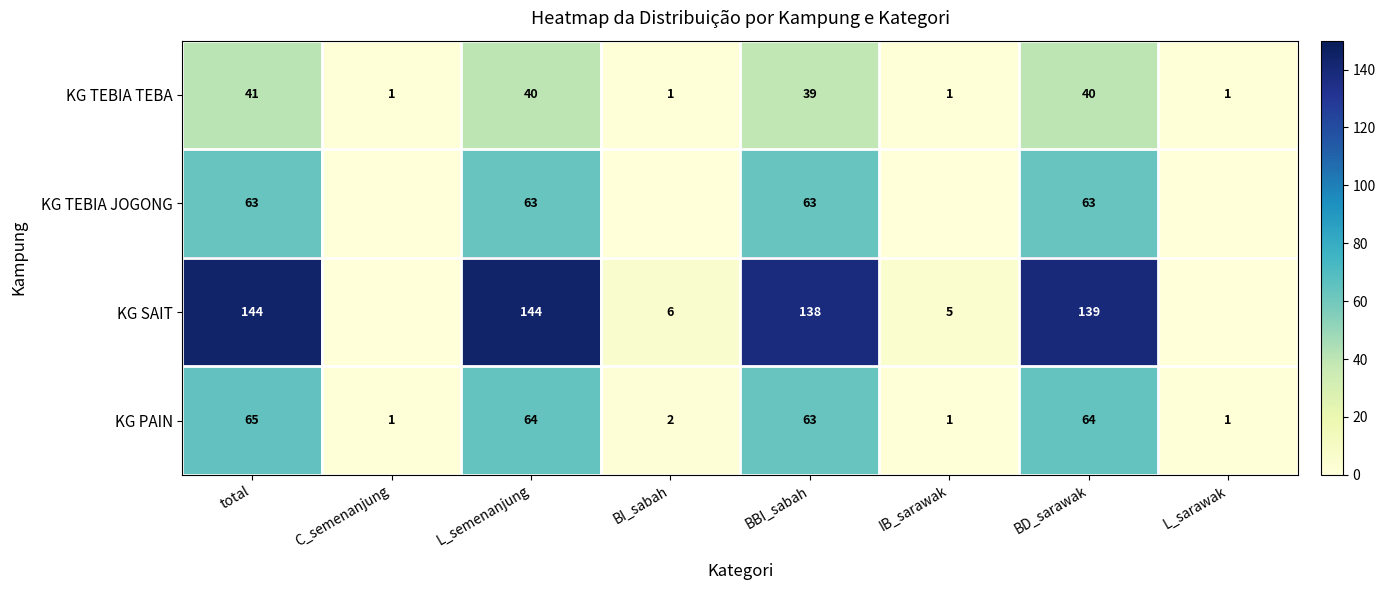

At how many categories does at least one series exceed 8?

4